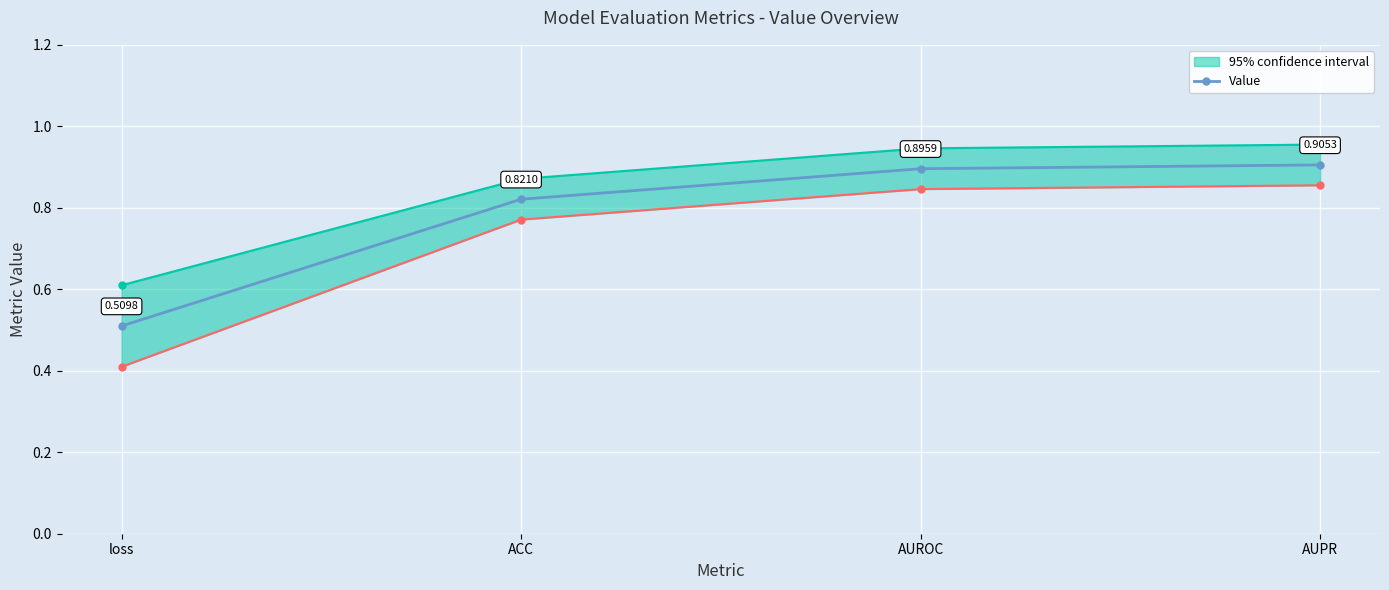

List the labels in order of value, largest first.

AUPR, AUROC, ACC, loss